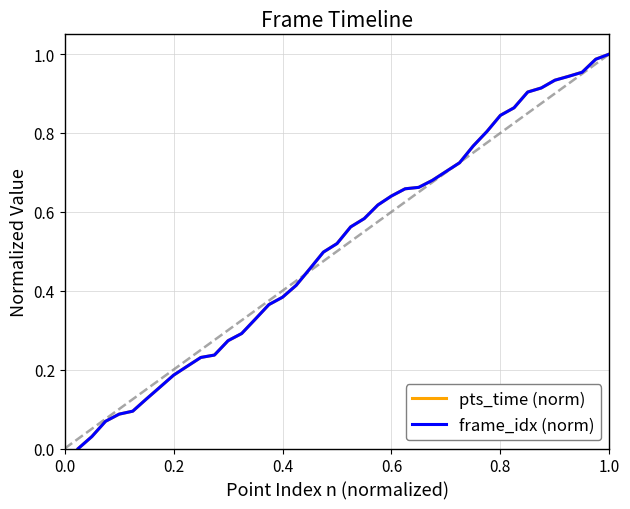

Reading right to left, what are all the values shown in this chart?

pts_time (norm): 1.0	1.0	1.0	0.9	0.9	0.9	0.9	0.9	0.8	0.8	0.8	0.7	0.7	0.7	0.7	0.7	0.6	0.6	0.6	0.6	0.5	0.5	0.5	0.4	0.4	0.4	0.3	0.3	0.3	0.2	0.2	0.2	0.2	0.2	0.1	0.1	0.1	0.1	0.0	0.0
frame_idx (norm): 1.0	1.0	1.0	0.9	0.9	0.9	0.9	0.9	0.8	0.8	0.8	0.7	0.7	0.7	0.7	0.7	0.6	0.6	0.6	0.6	0.5	0.5	0.5	0.4	0.4	0.4	0.3	0.3	0.3	0.2	0.2	0.2	0.2	0.2	0.1	0.1	0.1	0.1	0.0	0.0